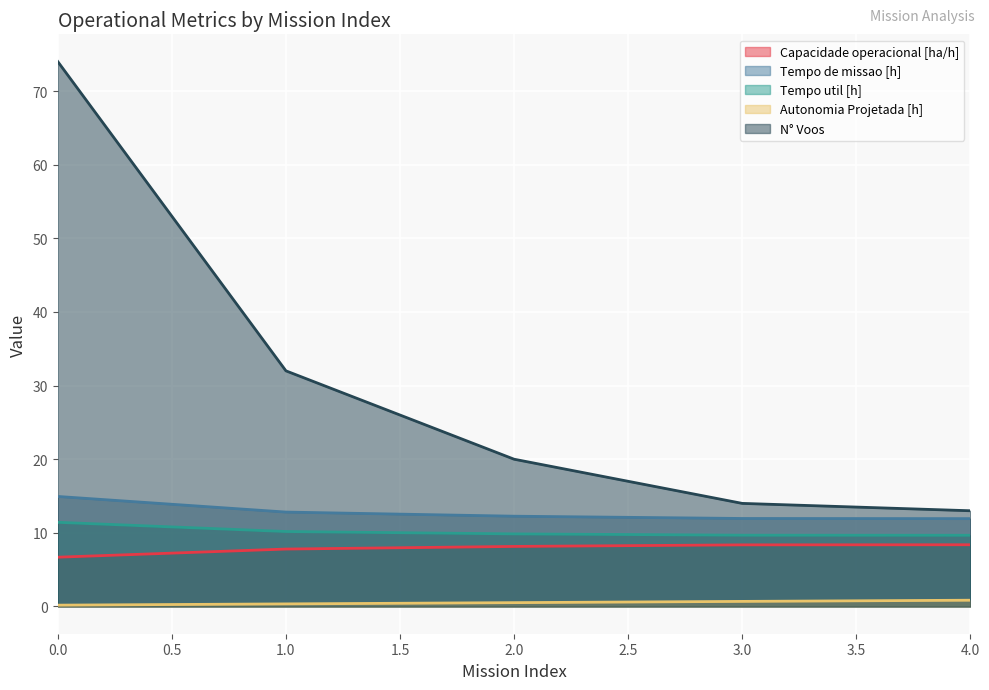

What is the difference between the maximum and second lowest values in the Tempo de missao [h] series?

3.0